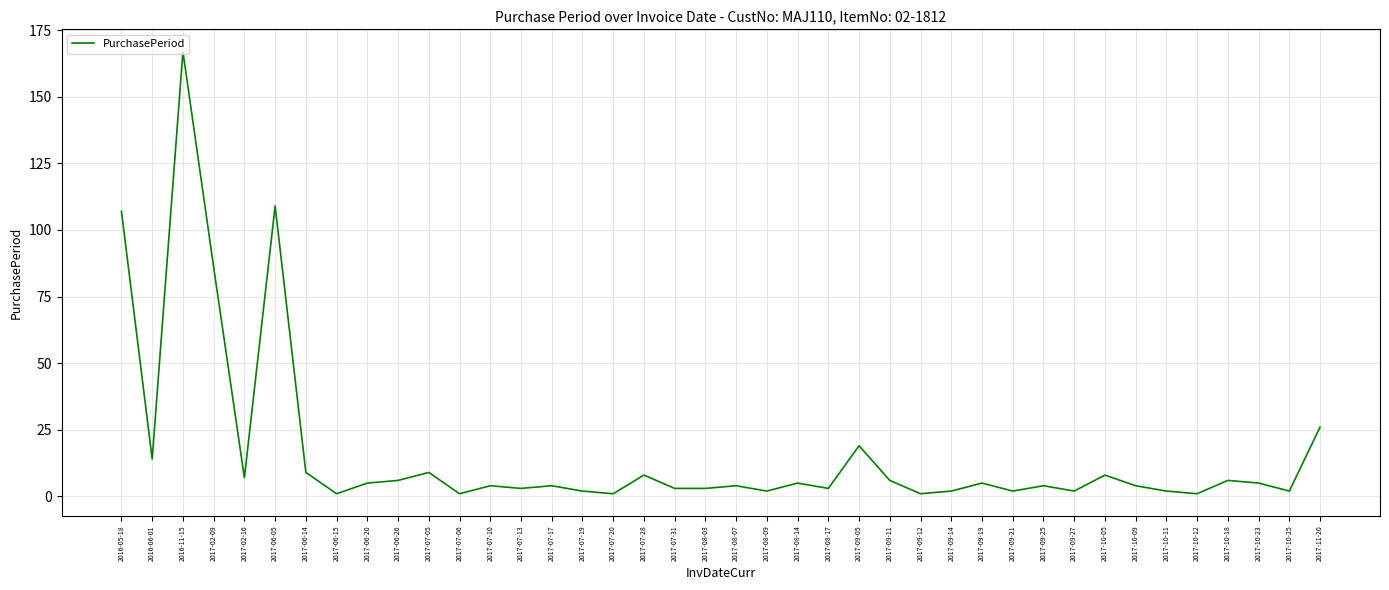

True or false: the data shows 107 at 2016-05-18.

True